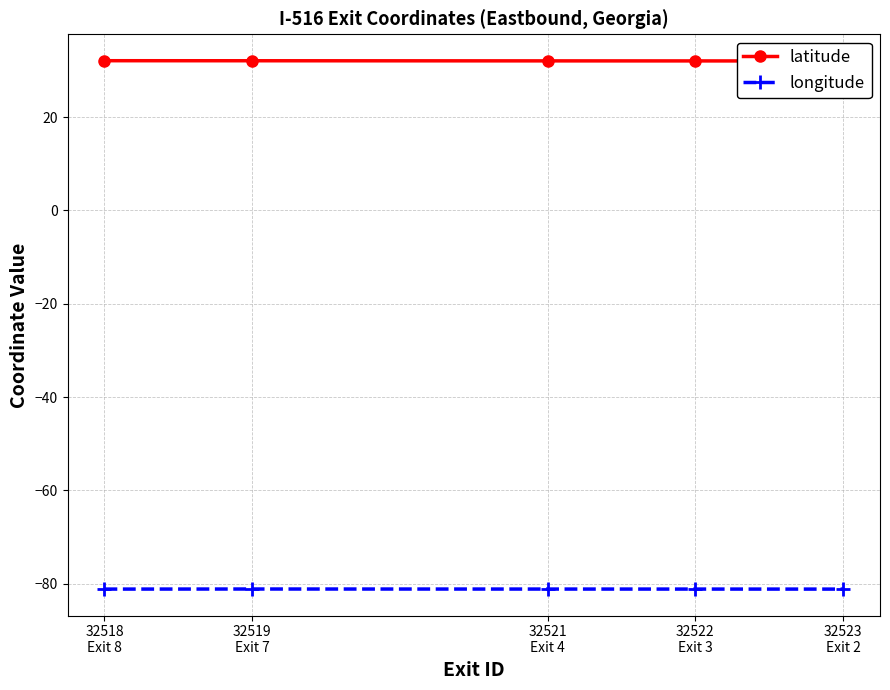

At 32521
Exit 4, list the series in order from largest to smallest.

latitude, longitude